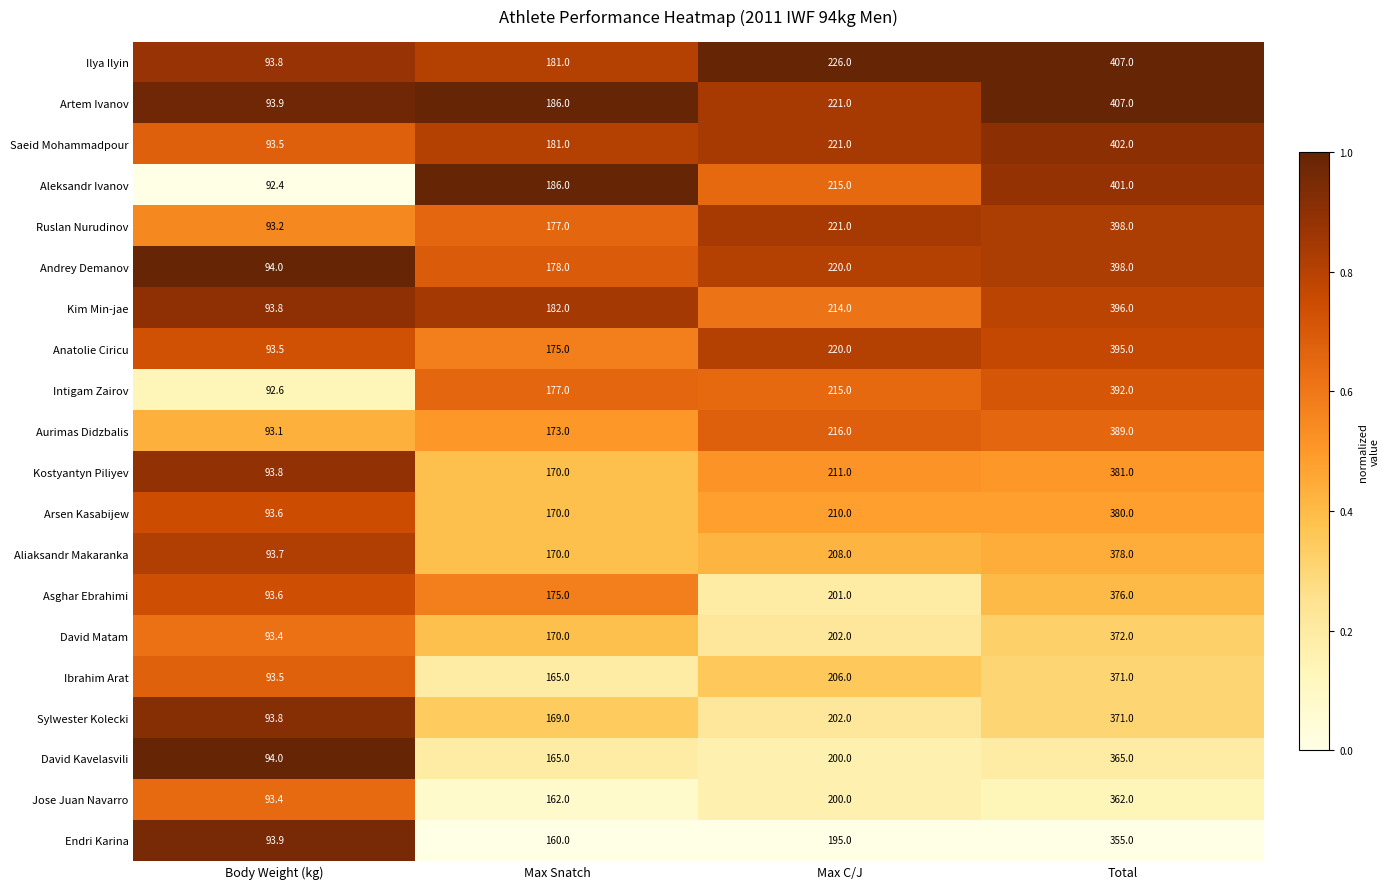

At which category is the sum across all series the highest?

Total